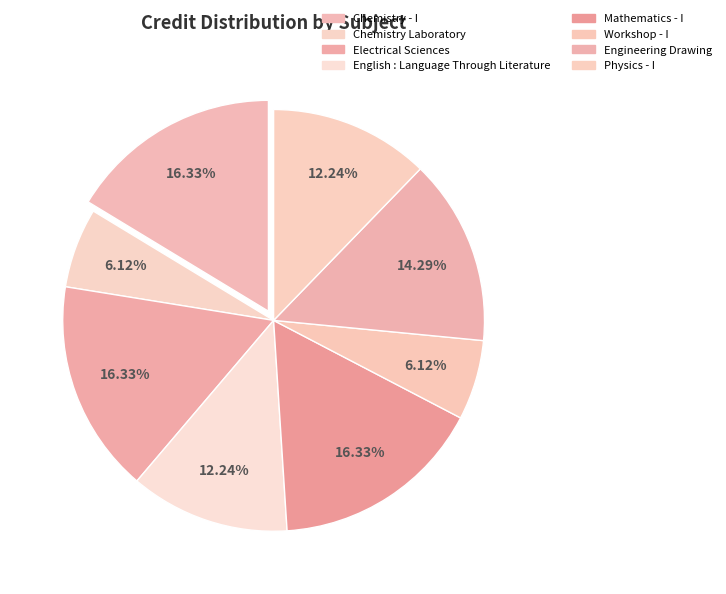

Is Engineering Drawing the majority of the pie?

No